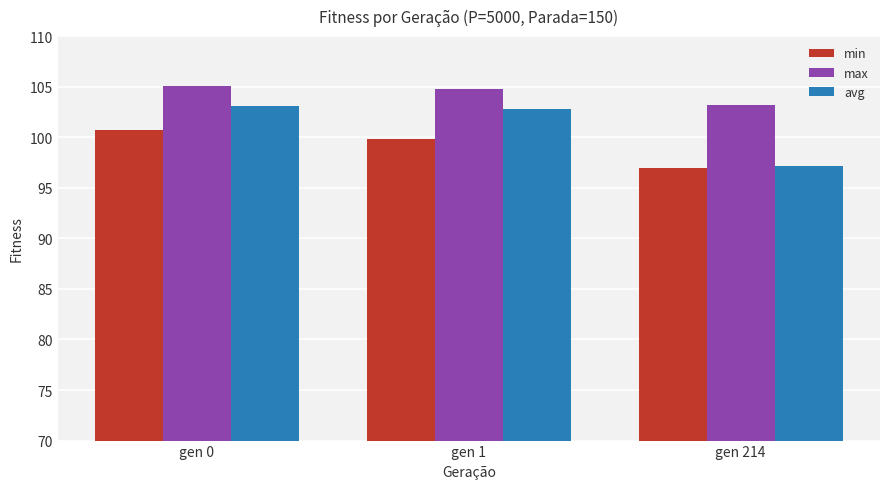

What is the average value of the avg series?

101.0